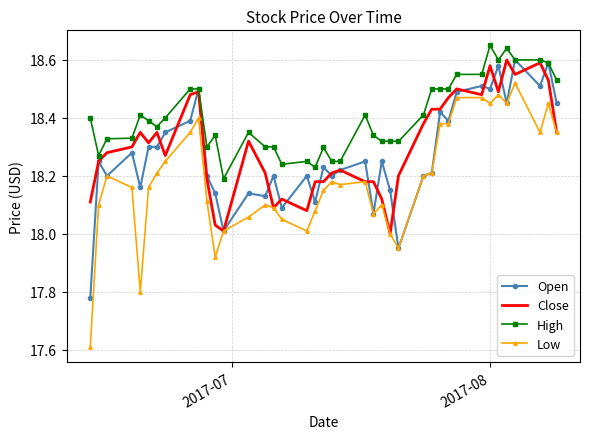

Which series has the widest spread of values?

Low